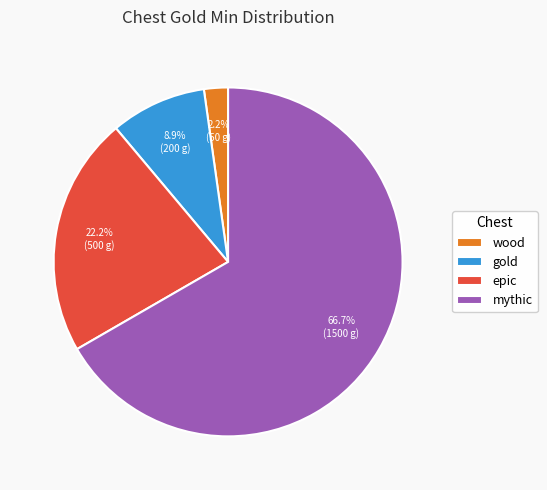

What is the largest slice in the pie chart?

mythic